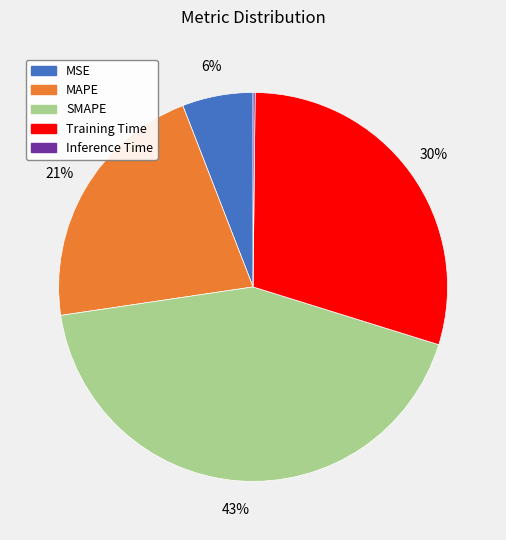

To the nearest percent, what is the difference between the largest and smallest slice percentages?

43%